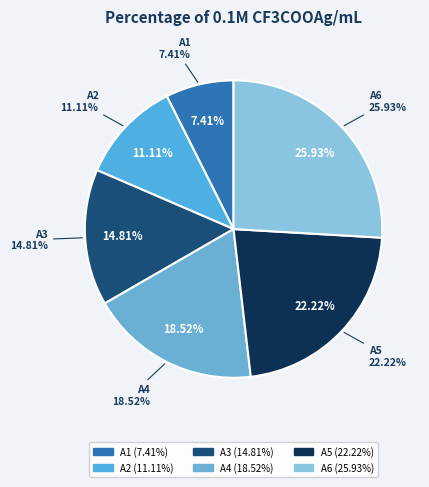

Does A4 account for over 50% of the chart?

No